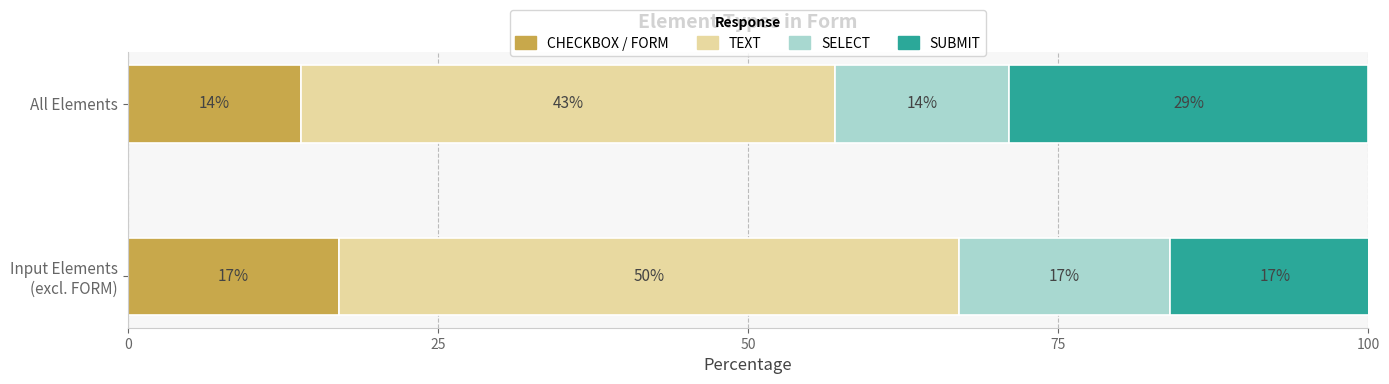

What is the minimum value for CHECKBOX / FORM?

14